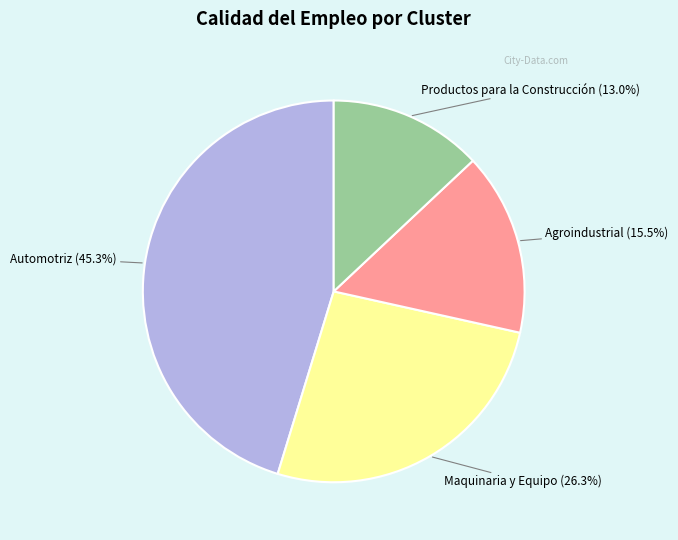

What is the smallest slice in the pie chart?

Productos para la Construcción